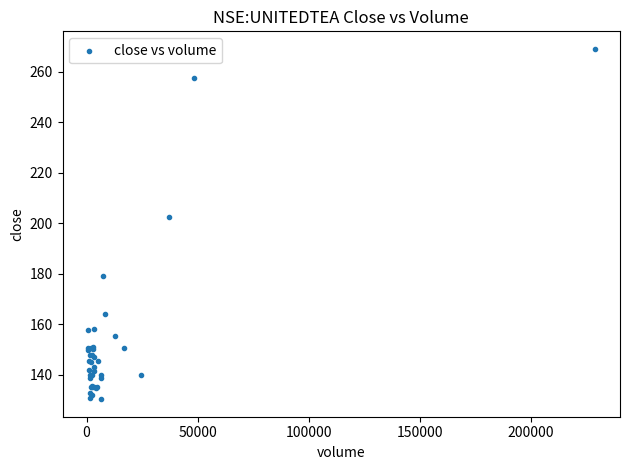

What Y value in the scatter plot is closest to 199?

202.4